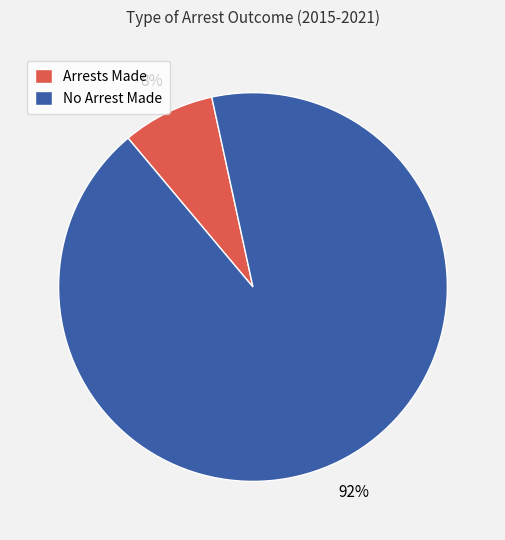

What is the smallest slice in the pie chart?

Arrests Made